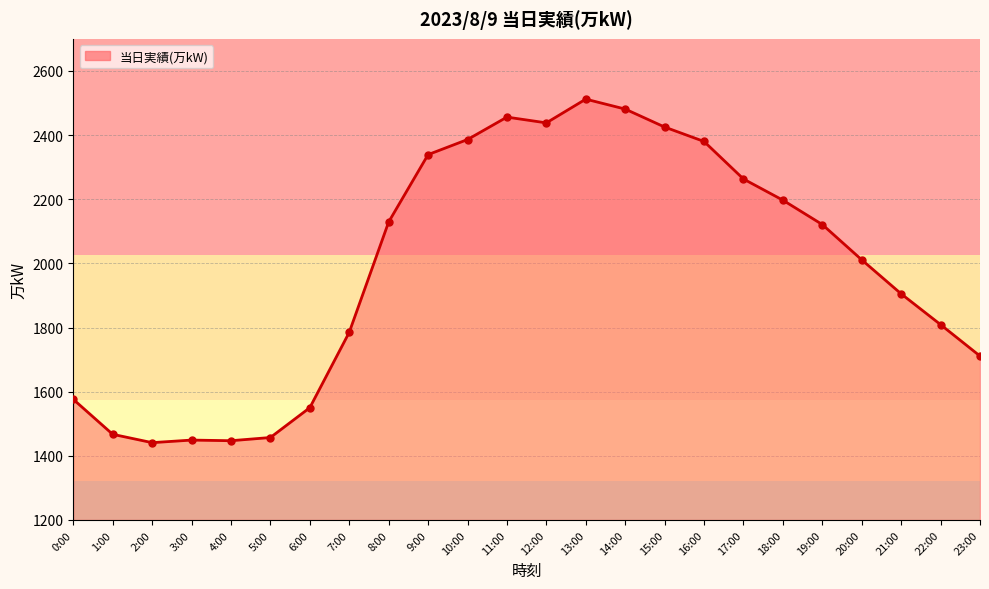

Between 3:00 and 6:00, which is larger?

6:00